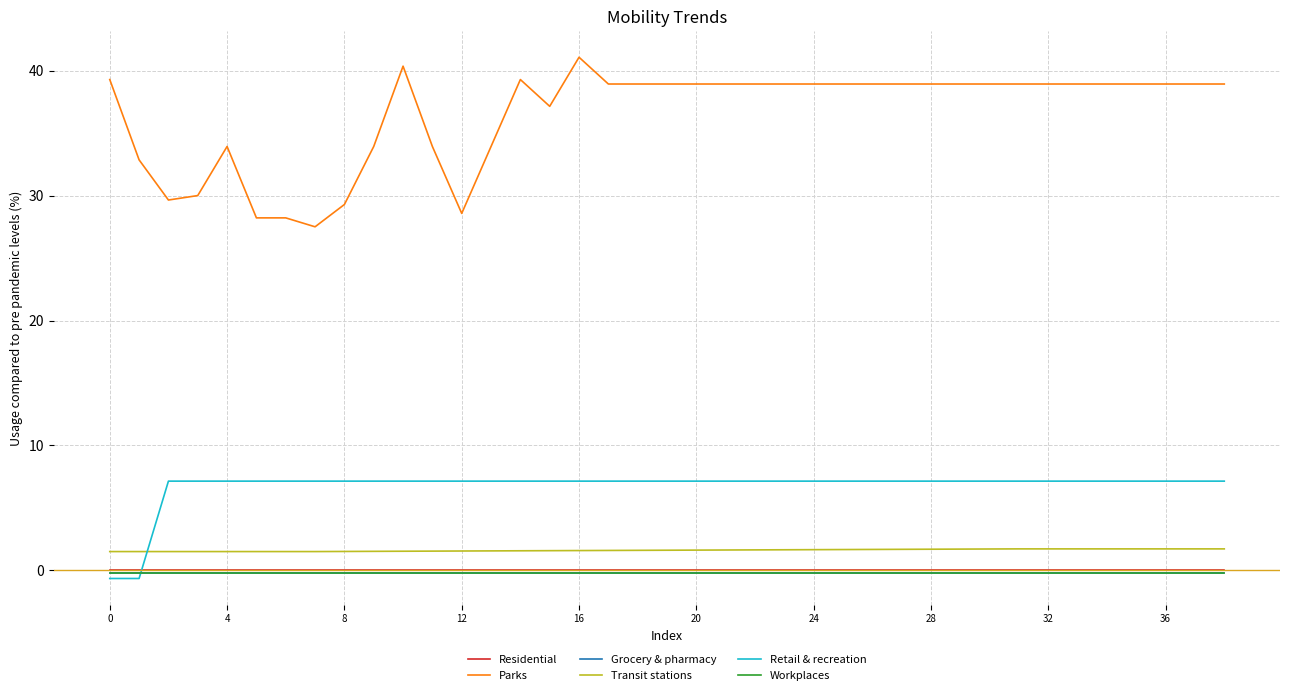

True or false: Residential and Parks cross at least once.

False